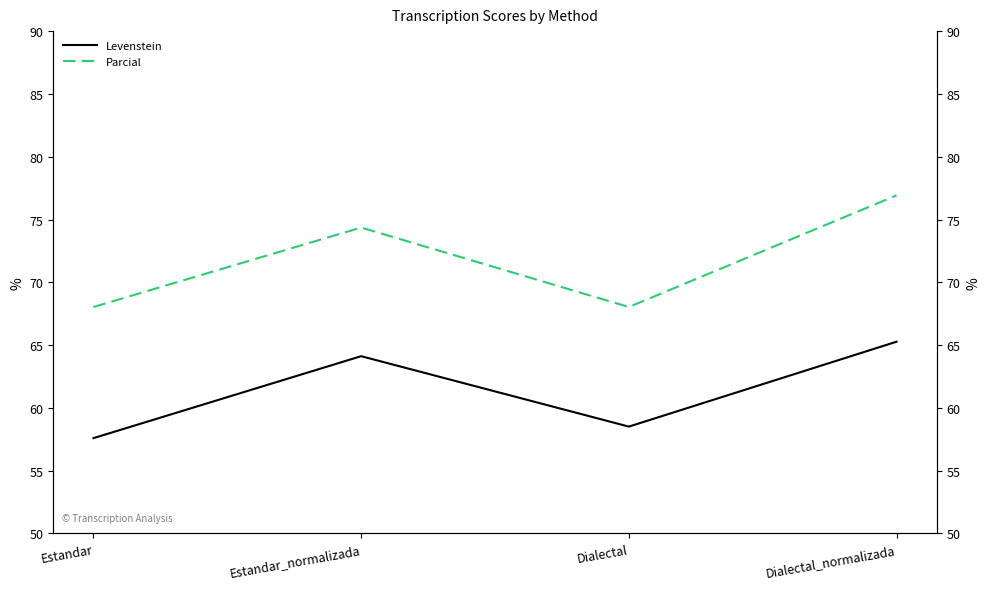

What value does the Parcial series have at Dialectal_normalizada?

76.9